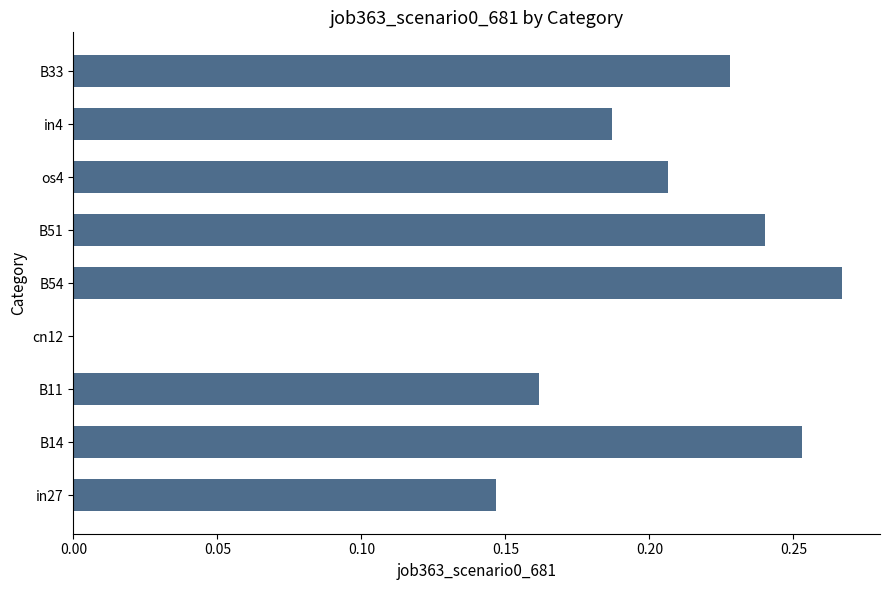

What is the change in value from in27 to os4?

+0.1